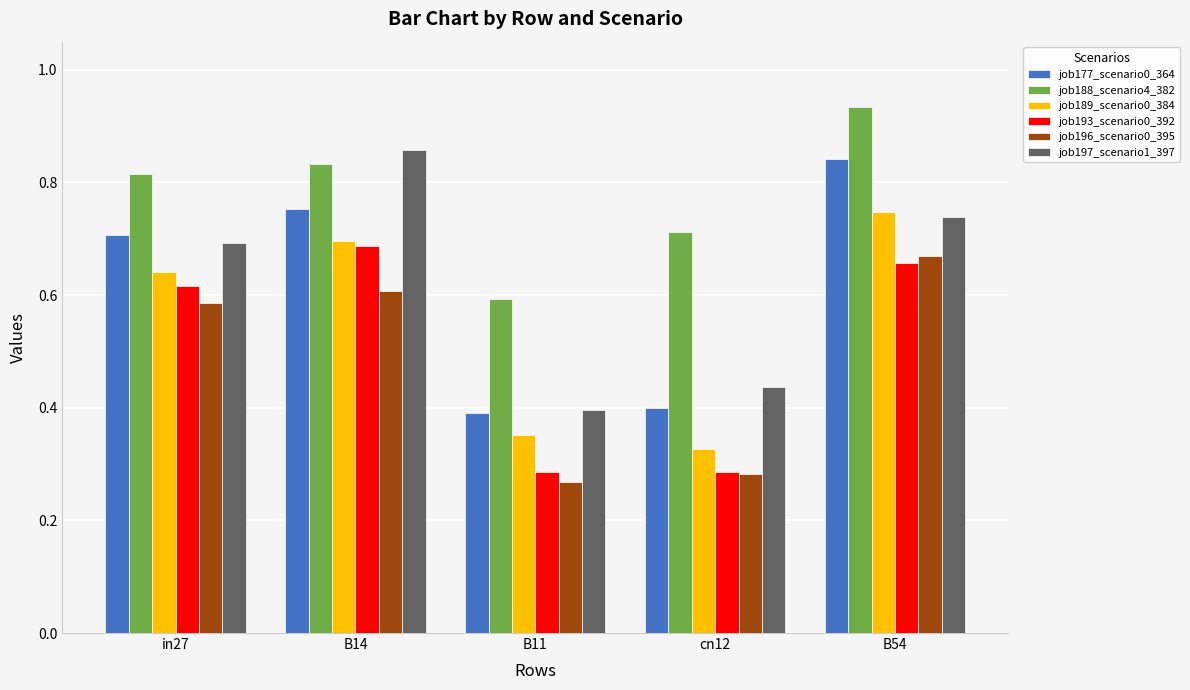

What are all the series names shown in the legend?

job177_scenario0_364, job188_scenario4_382, job189_scenario0_384, job193_scenario0_392, job196_scenario0_395, job197_scenario1_397